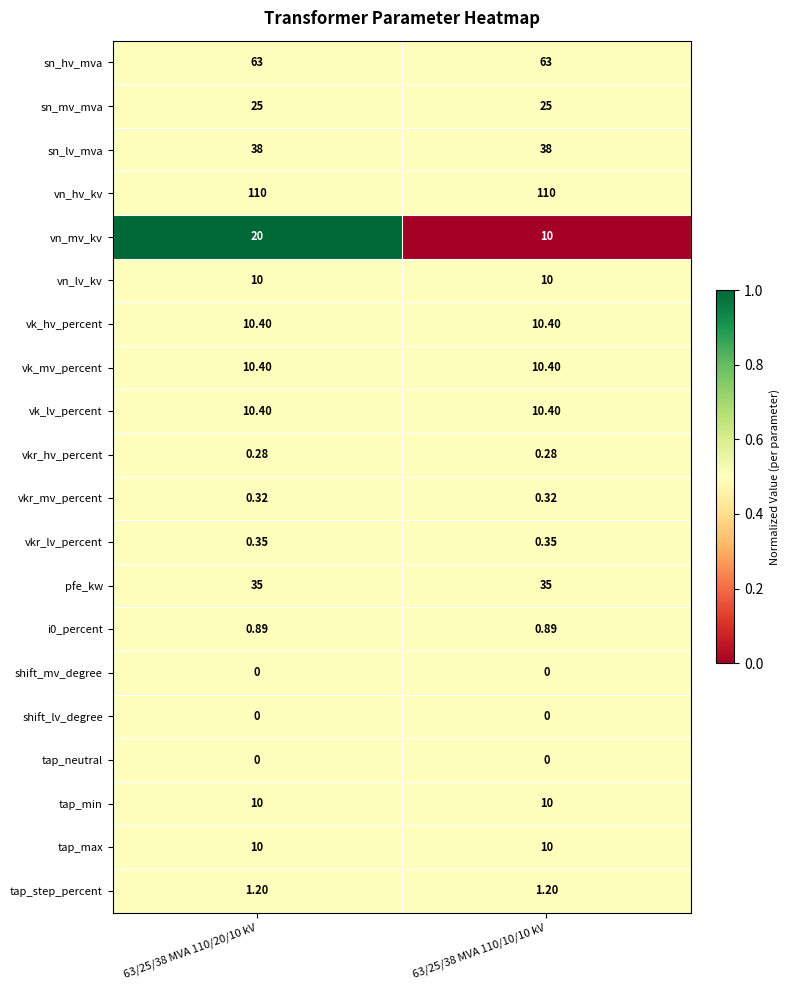

Which series changed the most between 63/25/38 MVA 110/20/10 kV and 63/25/38 MVA 110/10/10 kV?

vn_mv_kv